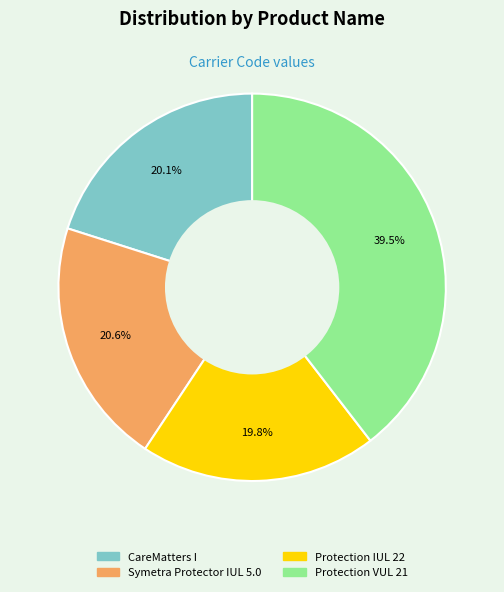

Is there any slice that represents more than half of the pie?

No